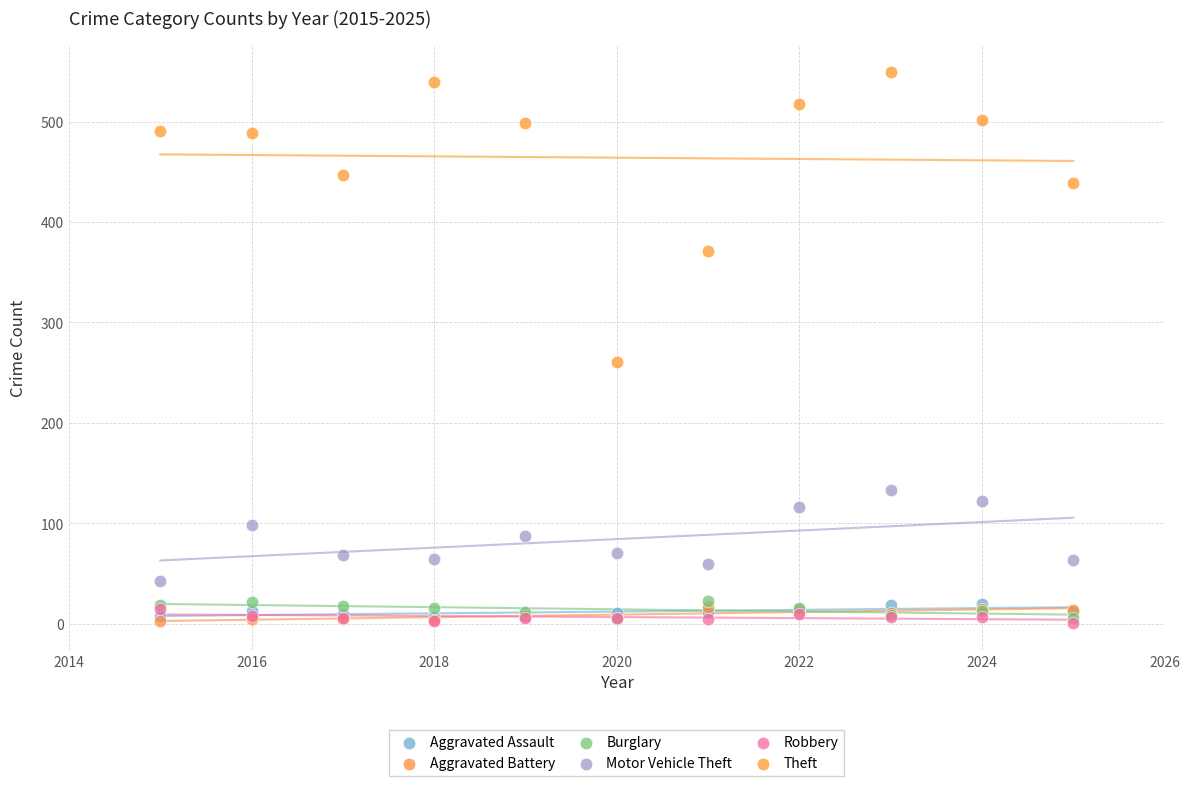

Across all series, what Y value is closest to 275?

261